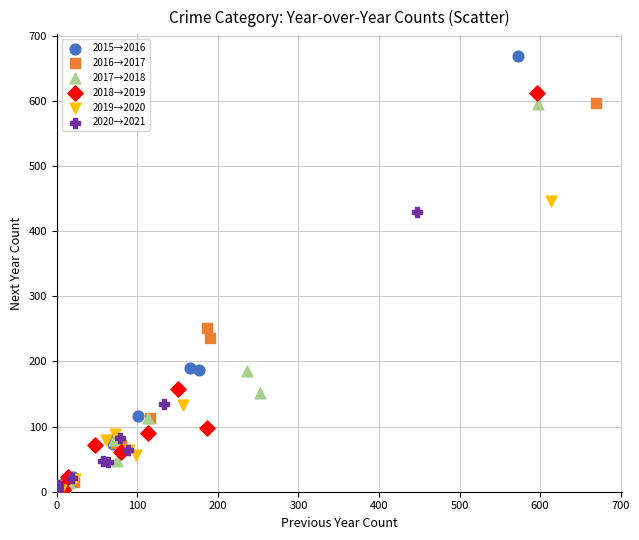

Which series has the largest Y range (max minus min)?

2015→2016